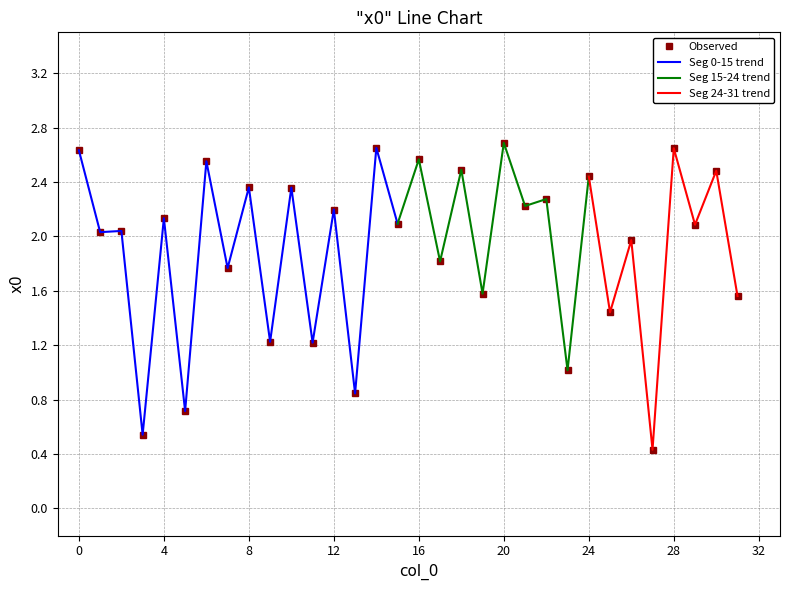

Reading left to right, list all the values displayed in this chart.

0=2.6	1=2.0	2=2.0	3=0.5	4=2.1	5=0.7	6=2.6	7=1.8	8=2.4	9=1.2	10=2.4	11=1.2	12=2.2	13=0.8	14=2.7	15=2.1	16=2.6	17=1.8	18=2.5	19=1.6	20=2.7	21=2.2	22=2.3	23=1.0	24=2.4	25=1.4	26=2.0	27=0.4	28=2.6	29=2.1	30=2.5	31=1.6